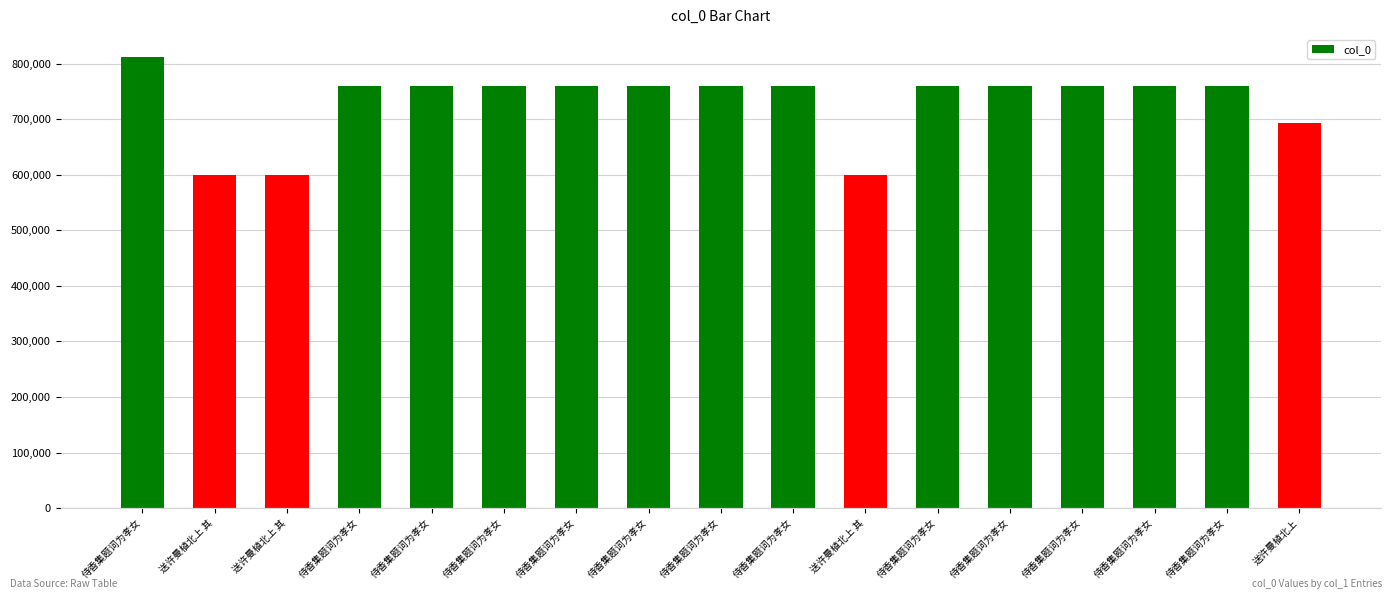

How many data points does each series have?

17